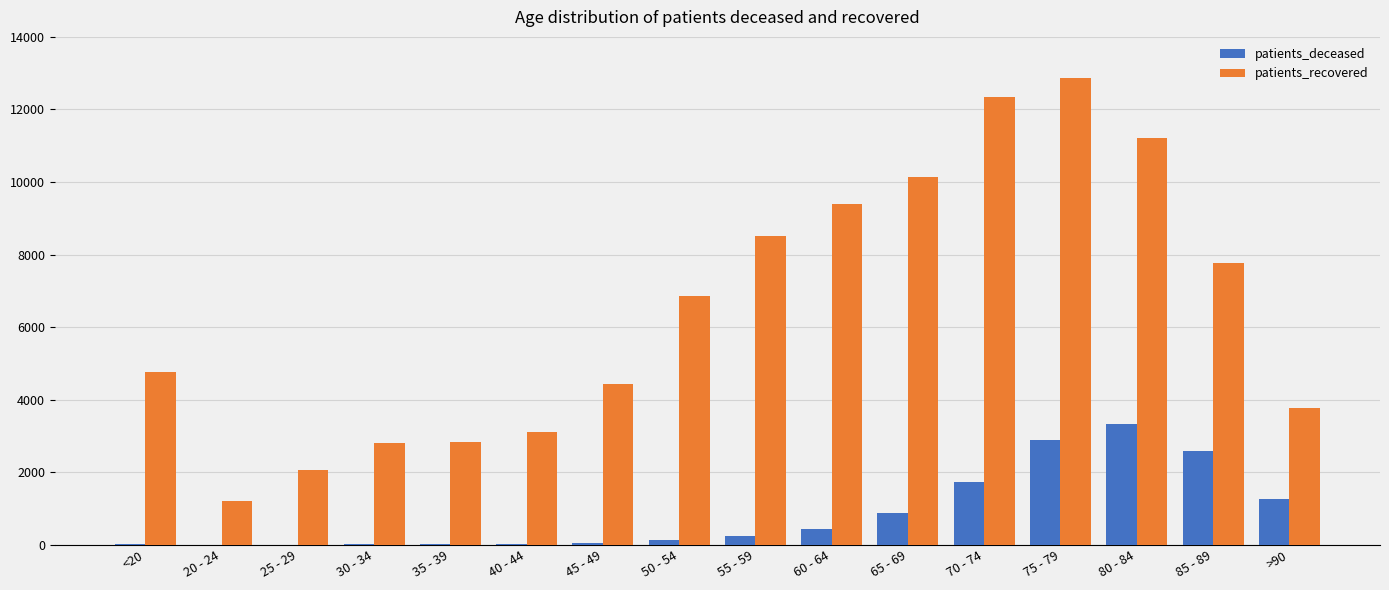

What is the total value across all series at 30 - 34?

2819